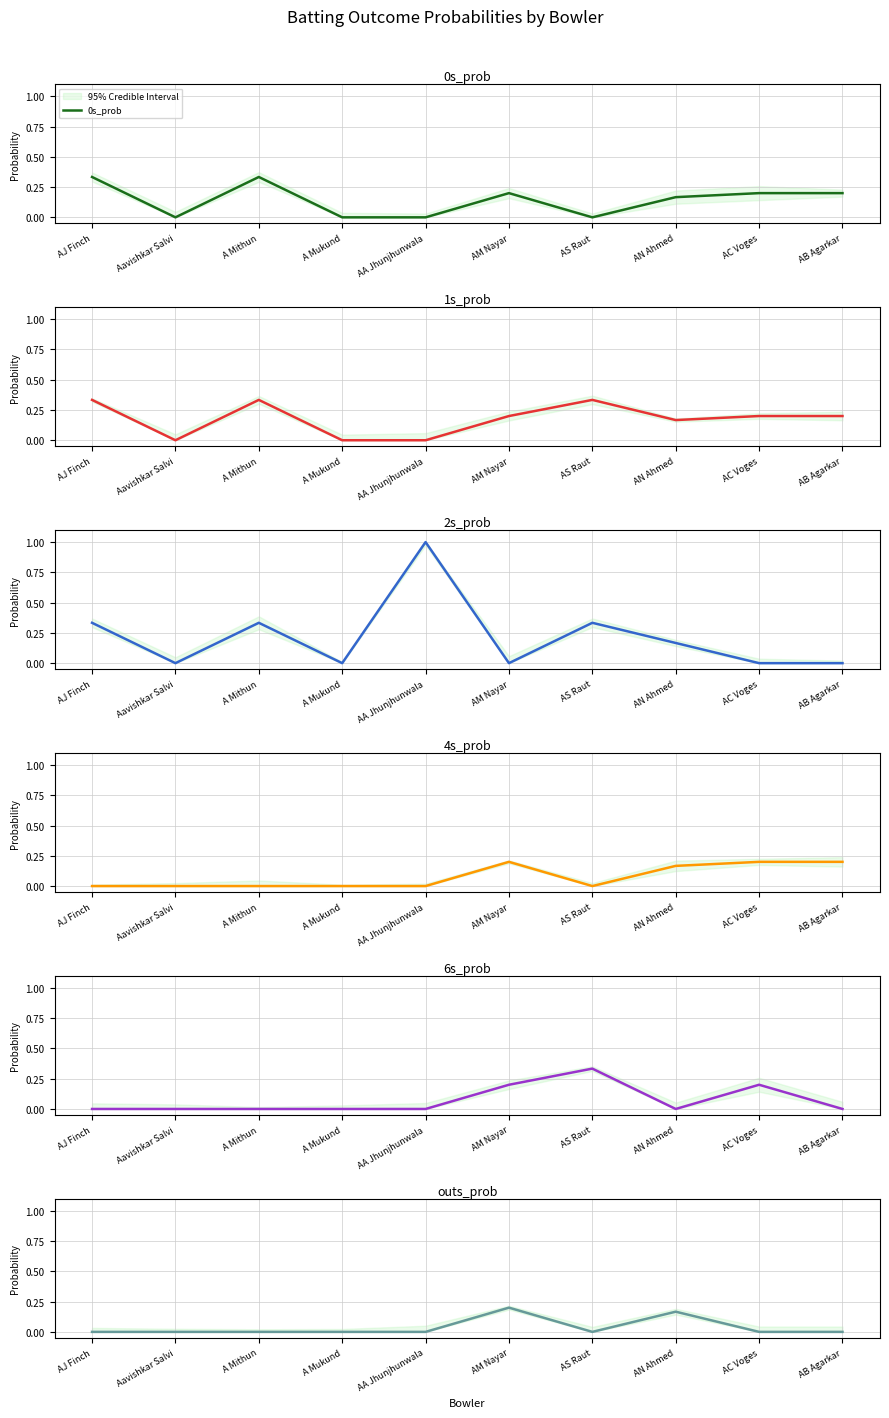

Does the chart display data point markers on the line(s)?

No